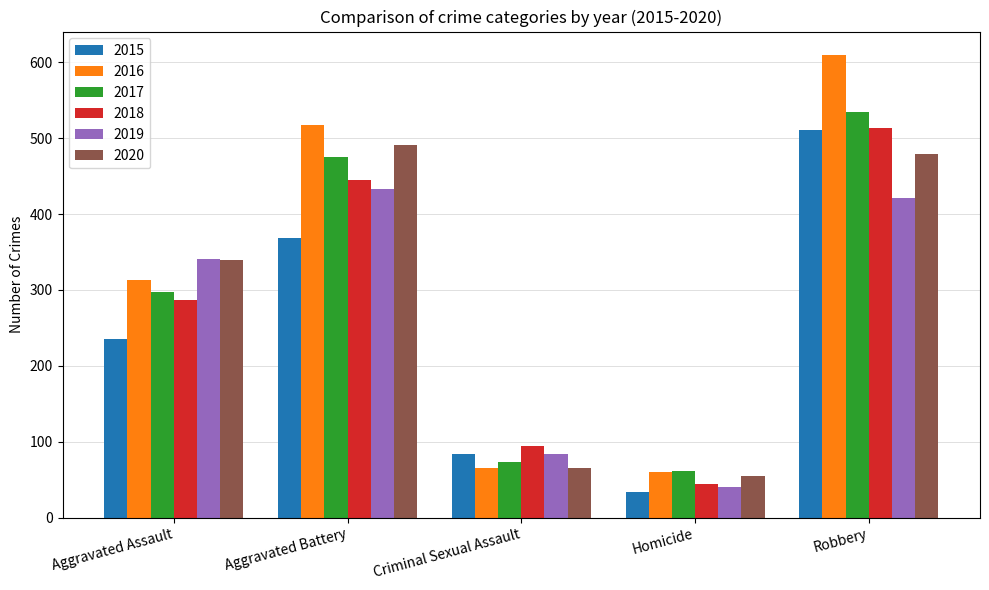

The value of 2016 at Criminal Sexual Assault is 36. True or false?

False